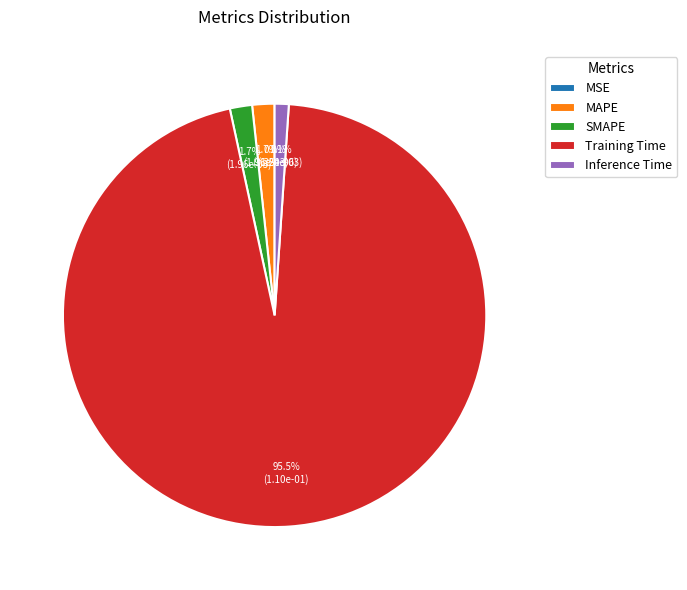

What is the total percentage of SMAPE and Inference Time?

2.8%